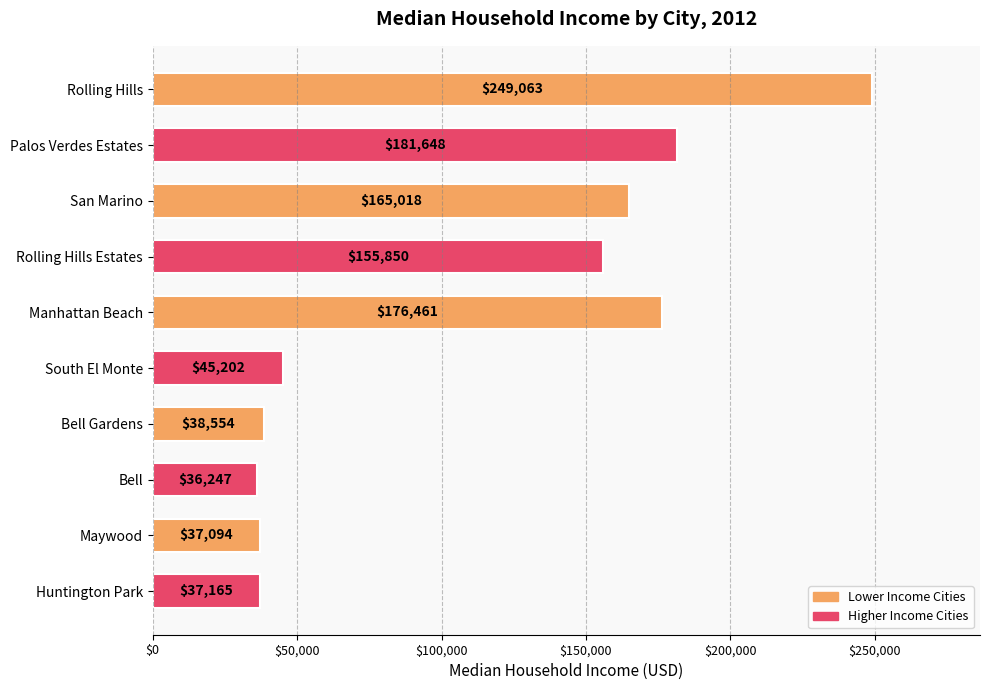

Which category has the lowest value across all series?

Bell